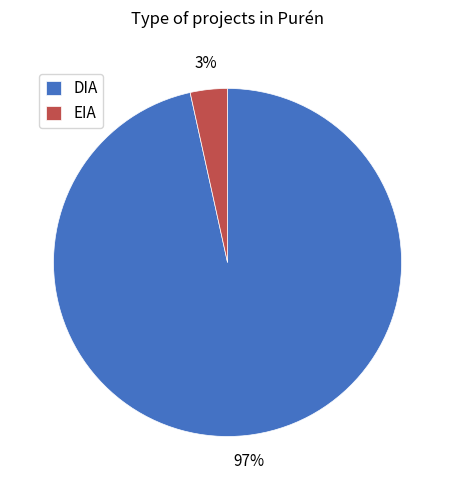

How many slices are in this pie chart?

2